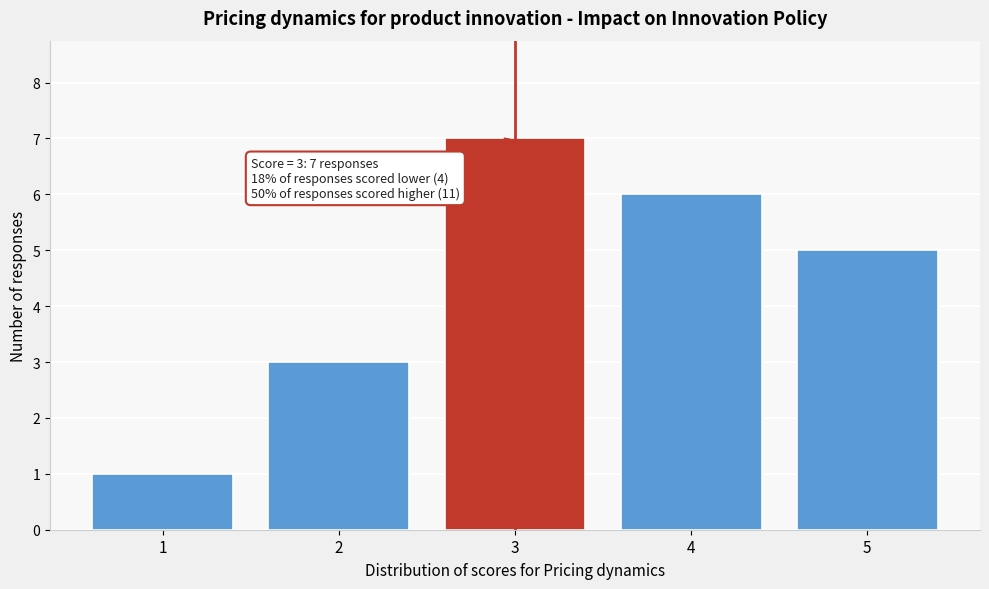

Reading left to right, transcribe all the data shown in this chart.

1	3	7	6	5